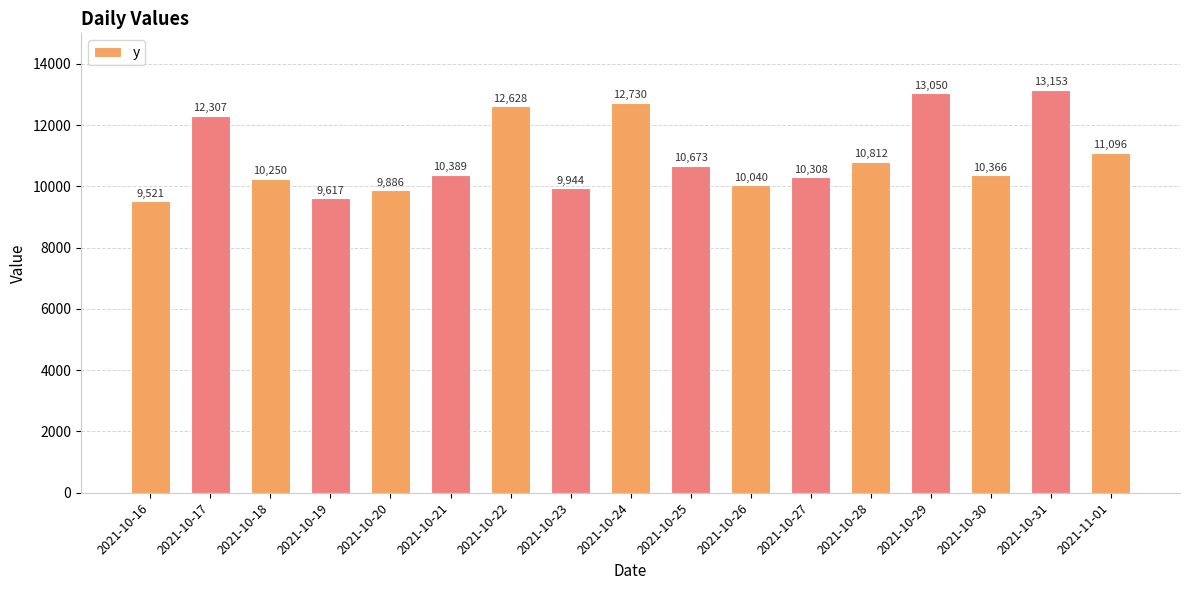

Reading left to right, what are all the values shown in this chart?

2021-10-16=9521	2021-10-17=12307	2021-10-18=10250	2021-10-19=9617	2021-10-20=9886	2021-10-21=10389	2021-10-22=12628	2021-10-23=9944	2021-10-24=12730	2021-10-25=10673	2021-10-26=10040	2021-10-27=10308	2021-10-28=10812	2021-10-29=13050	2021-10-30=10366	2021-10-31=13153	2021-11-01=11096